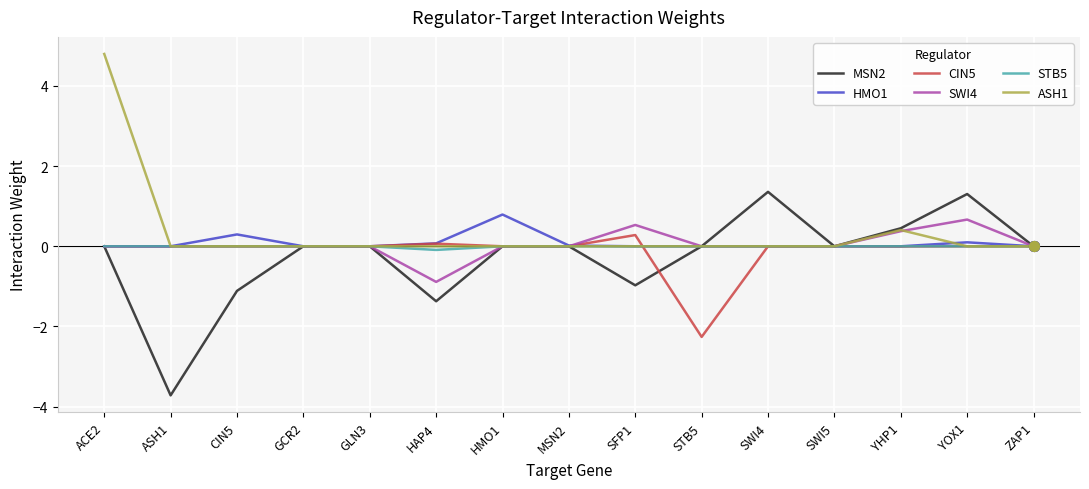

What are all the series names shown in the legend?

MSN2, HMO1, CIN5, SWI4, STB5, ASH1